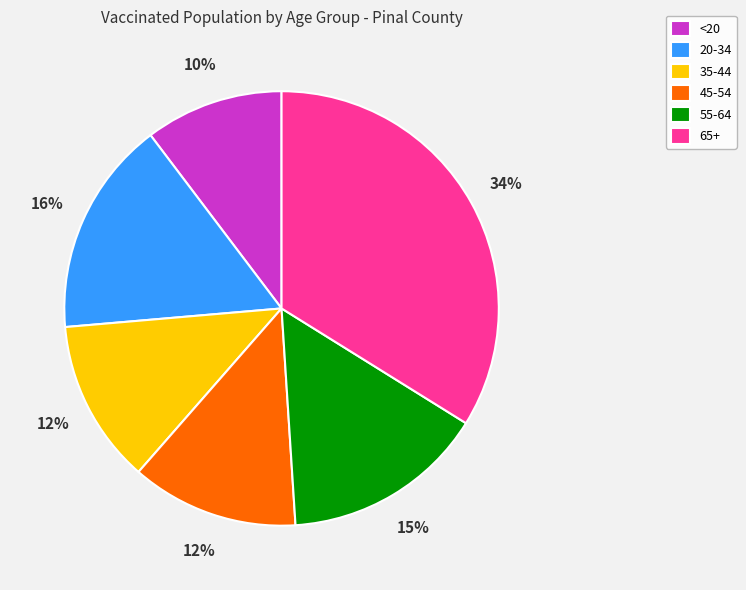

Is there any slice that represents more than half of the pie?

No